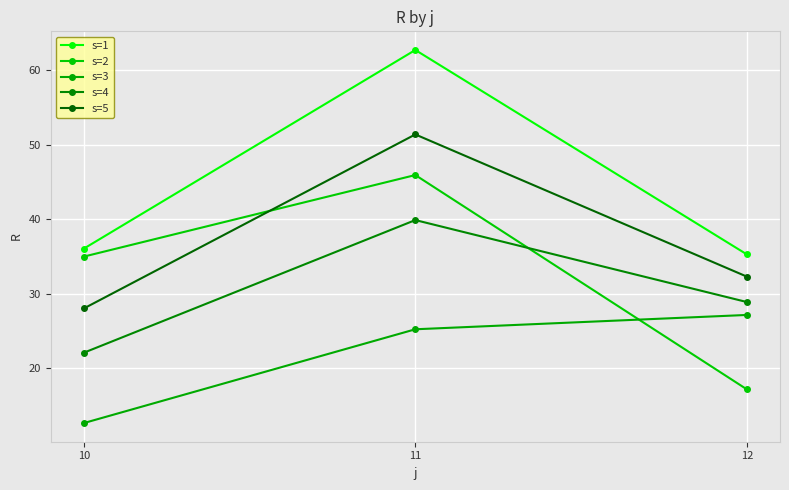

Which category has the highest value across all series?

11